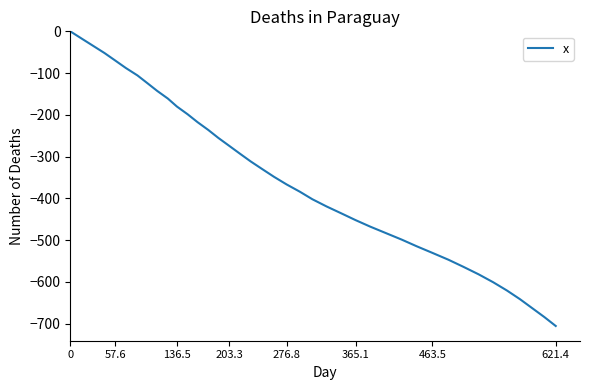

What is the difference between the maximum and minimum values?

705.6